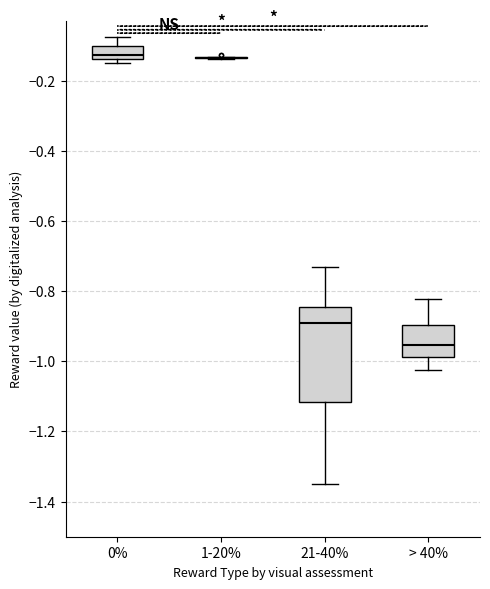

Where does the median line of the box for 0% sit on the y-axis? The values are not printed on the chart, so give them approximately, as read against the axis.

-0.12